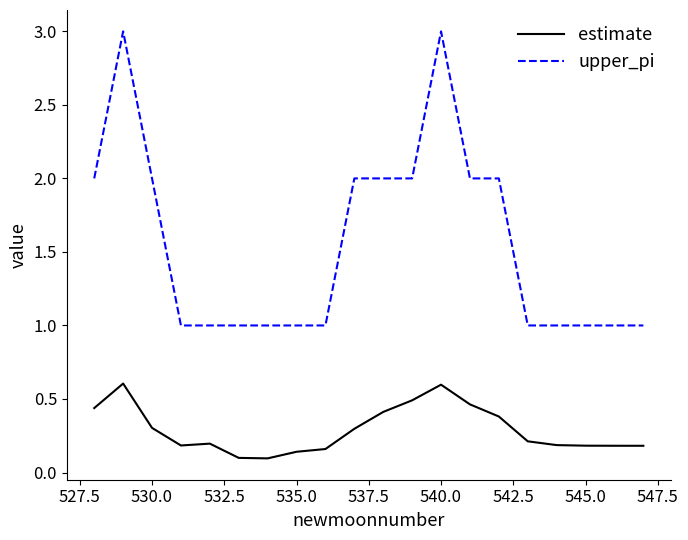

Which series has the widest spread of values?

upper_pi